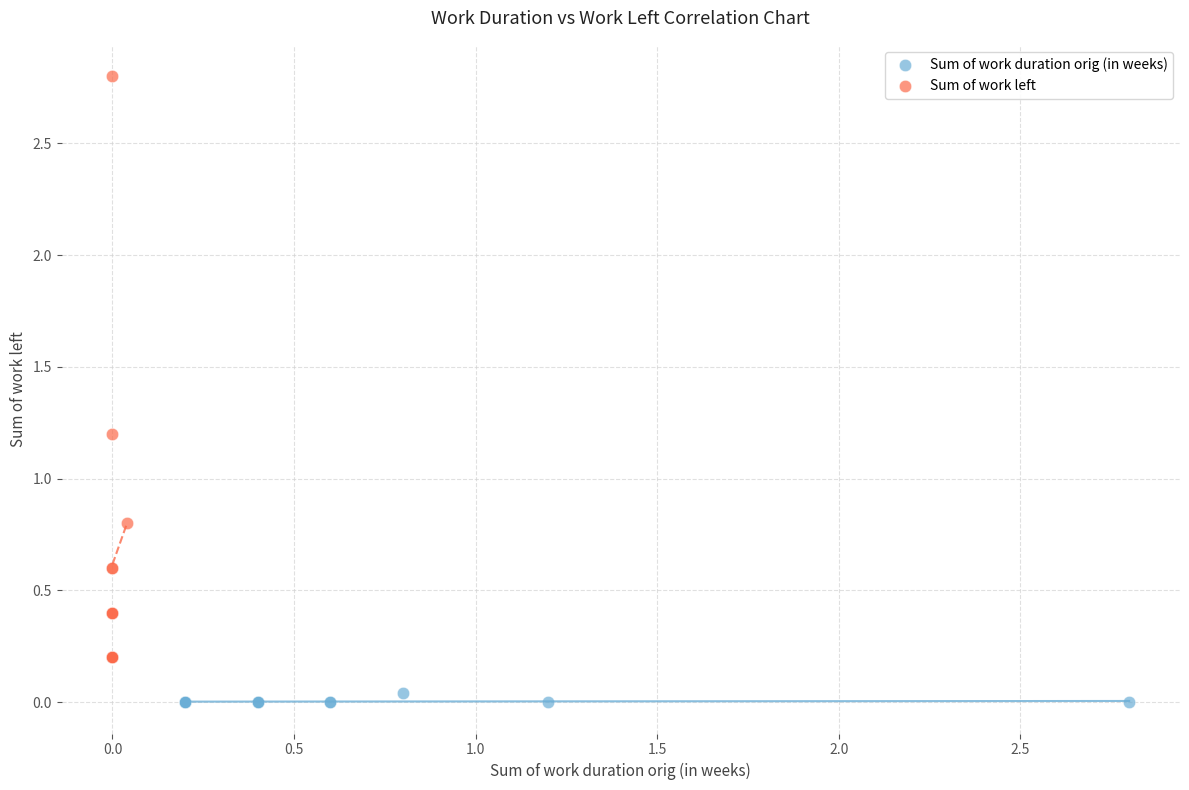

Which series reaches the minimum Y coordinate?

Sum of work duration orig (in weeks)